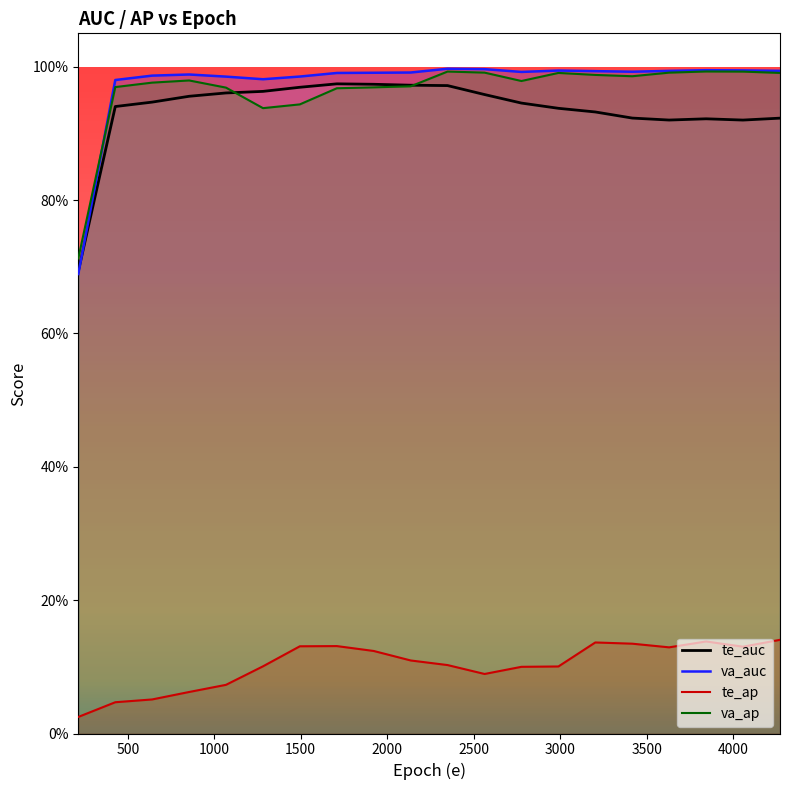

Between 1922 and 1068, which is larger?

1922